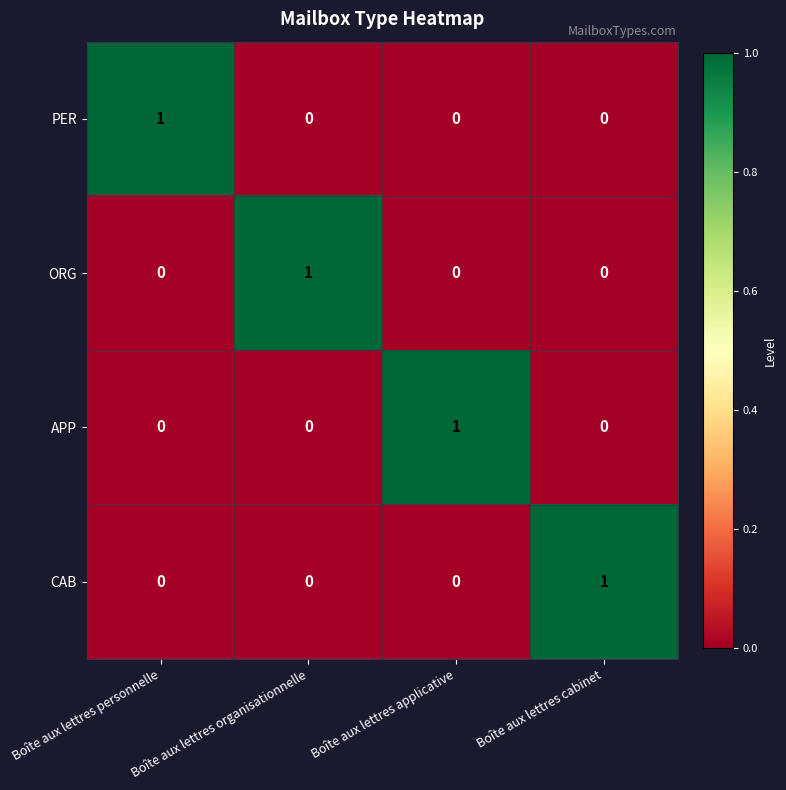

Count the number of data series in this chart.

4